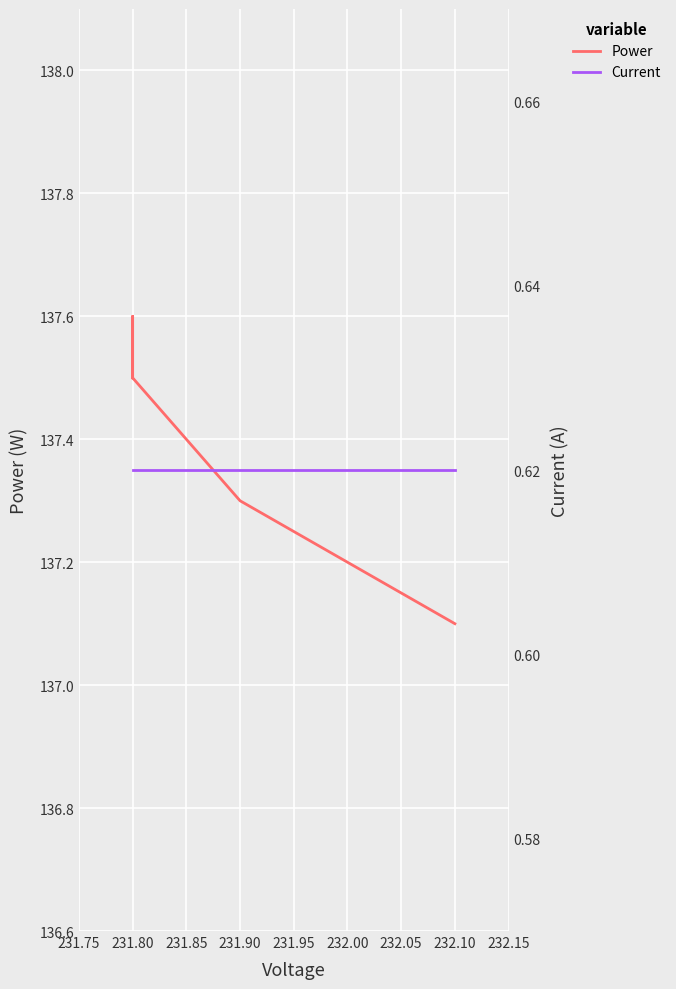

What is the minimum value for Current?

0.6